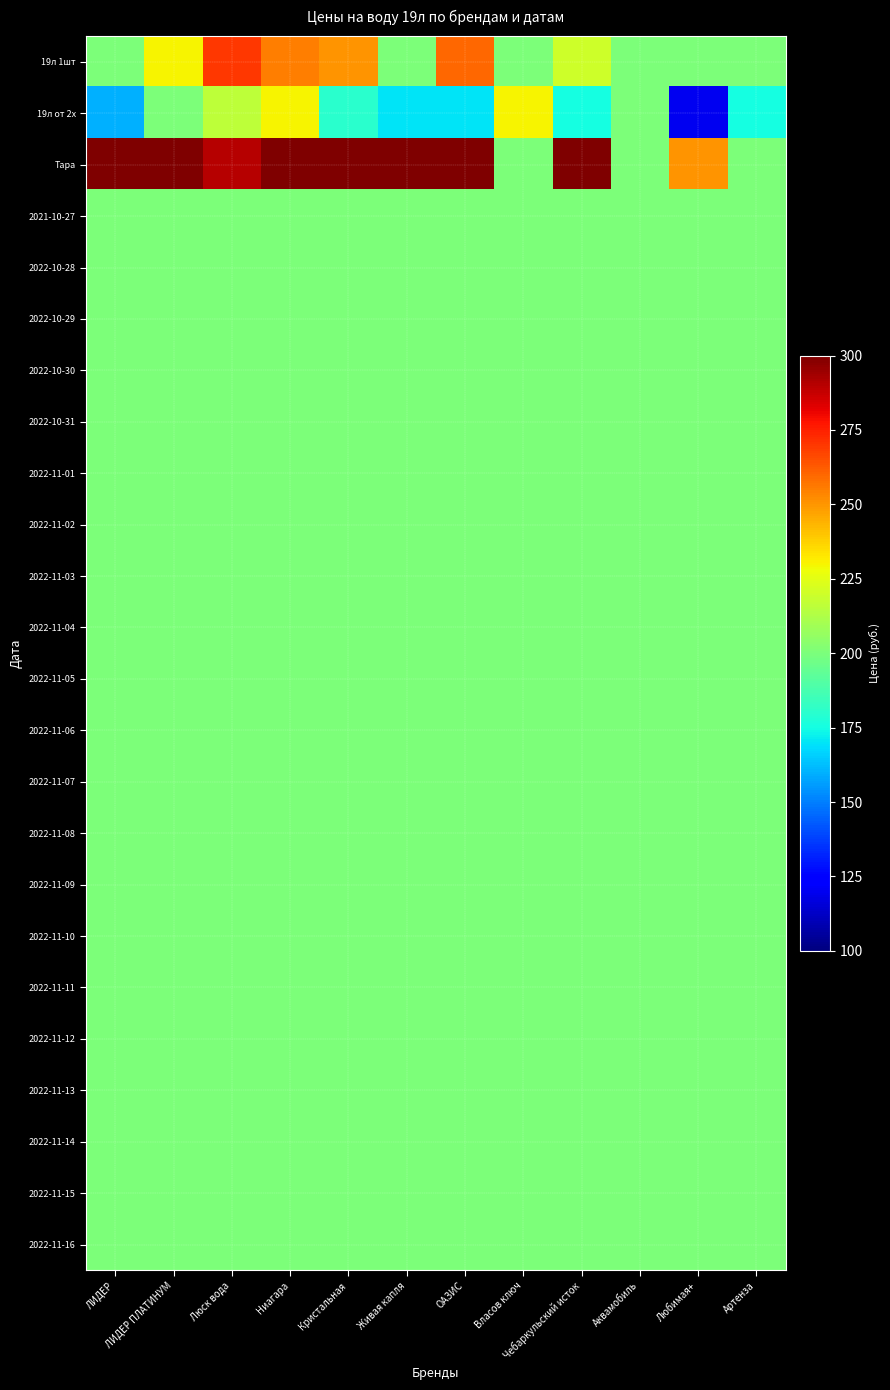

At how many categories does at least one series exceed 329?

7